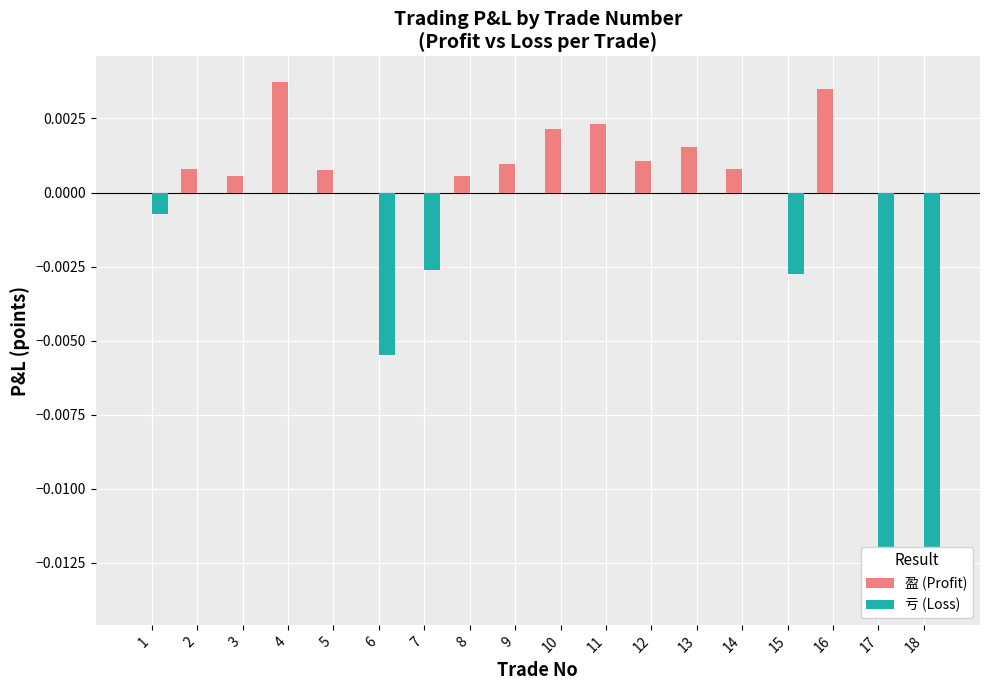

What are all the series names shown in the legend?

盈 (Profit), 亏 (Loss)